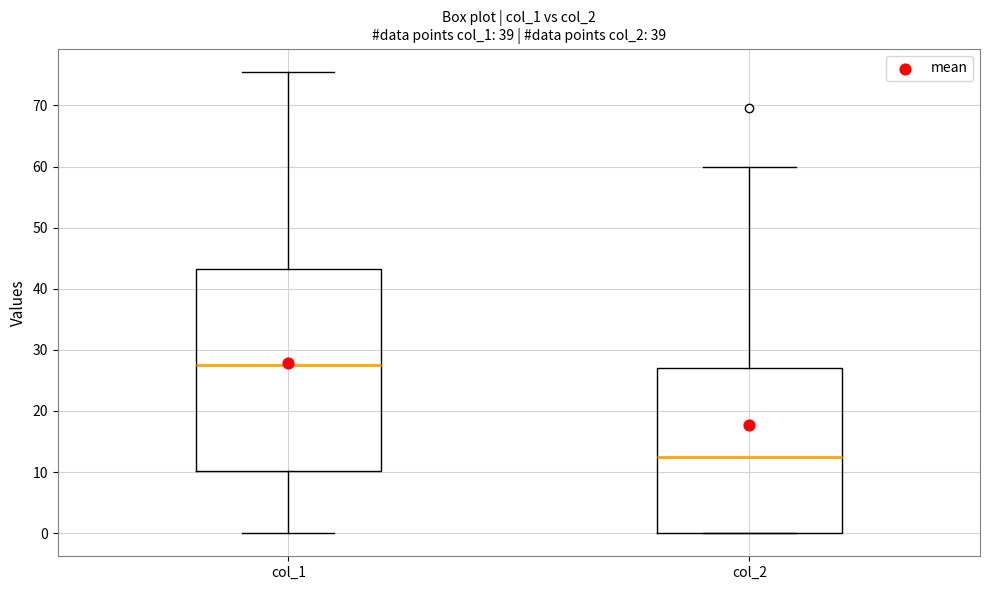

Where does the upper whisker of the box for col_1 end on the y-axis? The values are not printed on the chart, so give them approximately, as read against the axis.

76